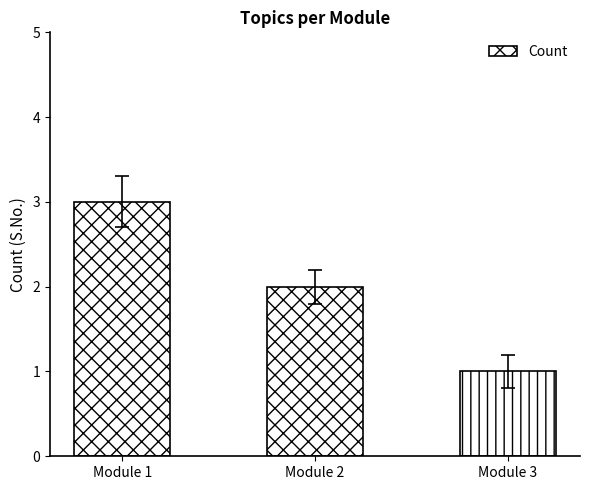

Is it true that the value at Module 2 is 2?

True